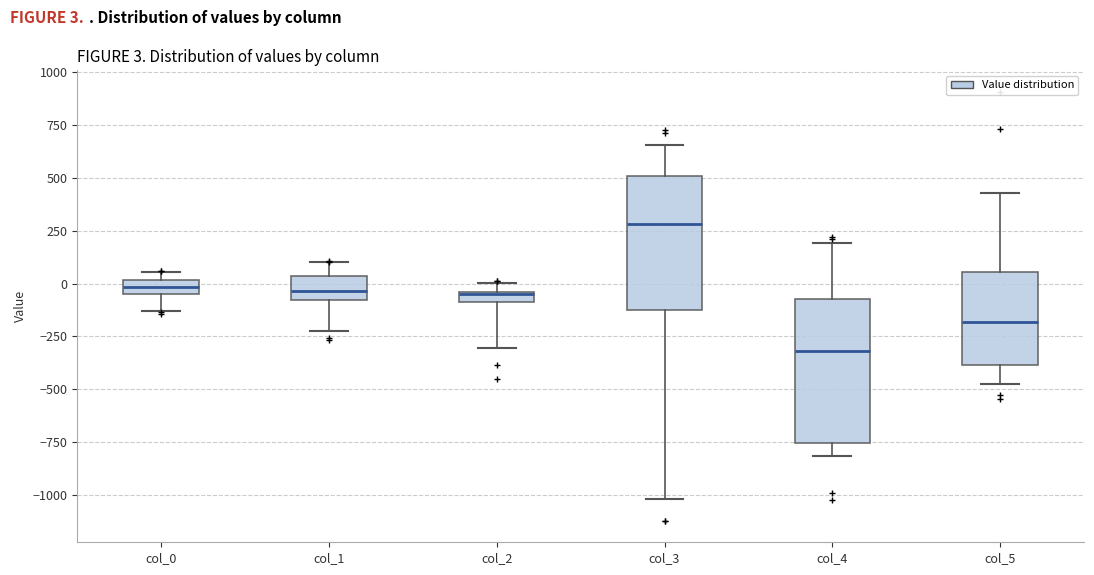

Which box's median line is the highest?

col_3